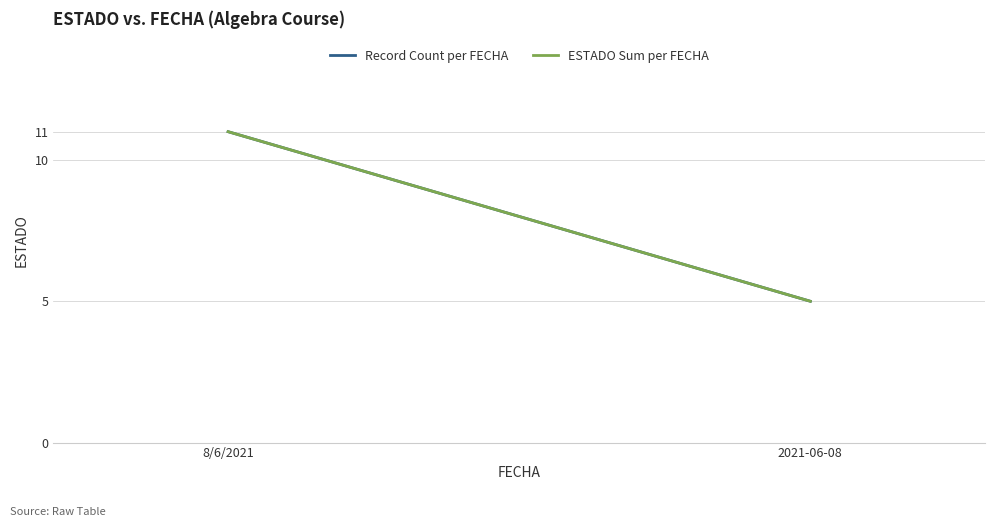

Where is Record Count per FECHA nearest to the value 8?

8/6/2021